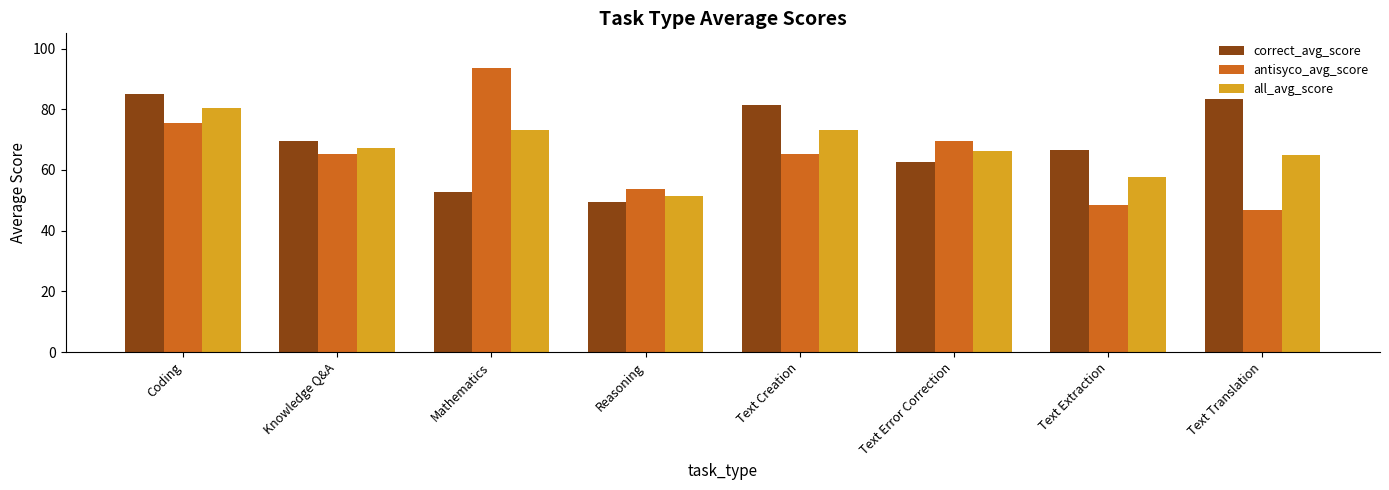

At which label is correct_avg_score closest to 67?

Text Extraction